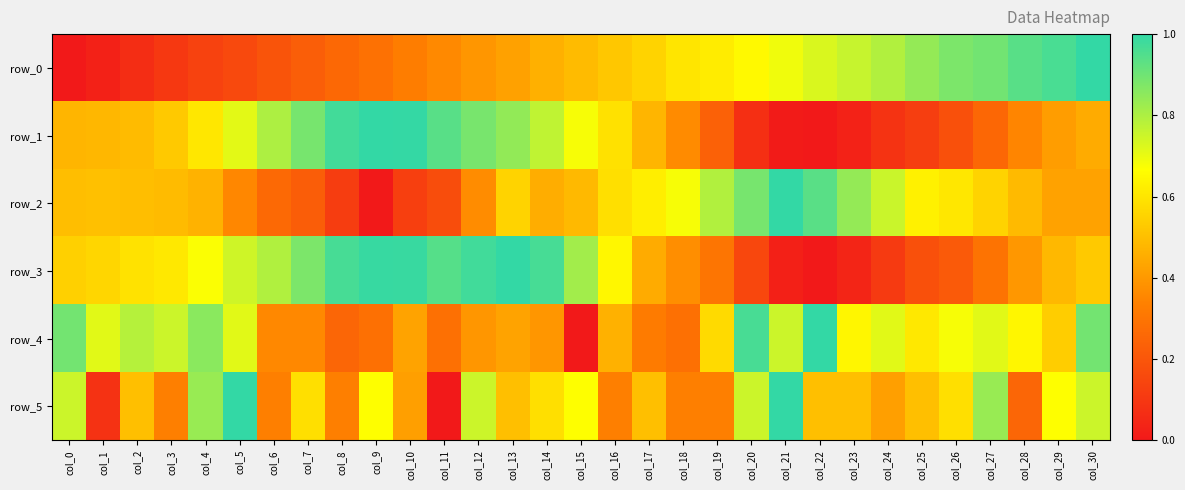

Reading right to left, extract all data points from this chart.

row_0: 1.0	1.0	0.9	0.9	0.9	0.8	0.8	0.8	0.7	0.7	0.7	0.6	0.6	0.6	0.5	0.5	0.5	0.4	0.4	0.4	0.3	0.3	0.3	0.2	0.2	0.2	0.1	0.1	0.1	0.0	0.0
row_1: 0.4	0.4	0.3	0.3	0.2	0.1	0.1	0.0	0.0	0.0	0.1	0.2	0.4	0.5	0.6	0.7	0.8	0.8	0.9	0.9	1.0	1.0	1.0	0.9	0.8	0.7	0.6	0.5	0.5	0.5	0.5
row_2: 0.4	0.4	0.5	0.6	0.6	0.6	0.8	0.8	0.9	1.0	0.9	0.8	0.7	0.6	0.6	0.5	0.5	0.6	0.4	0.2	0.1	0.0	0.1	0.2	0.3	0.4	0.5	0.5	0.5	0.5	0.5
row_3: 0.5	0.5	0.4	0.3	0.2	0.2	0.1	0.0	0.0	0.0	0.2	0.3	0.4	0.4	0.6	0.8	1.0	1.0	1.0	0.9	1.0	1.0	1.0	0.9	0.8	0.7	0.7	0.6	0.6	0.6	0.5
row_4: 0.9	0.5	0.6	0.7	0.7	0.6	0.7	0.6	1.0	0.8	1.0	0.6	0.3	0.3	0.5	0.0	0.4	0.4	0.4	0.3	0.4	0.3	0.2	0.4	0.4	0.7	0.9	0.8	0.8	0.7	0.9
row_5: 0.8	0.7	0.2	0.8	0.6	0.5	0.4	0.5	0.5	1.0	0.8	0.3	0.3	0.5	0.3	0.7	0.6	0.5	0.8	0.0	0.4	0.7	0.3	0.6	0.3	1.0	0.8	0.3	0.5	0.1	0.8